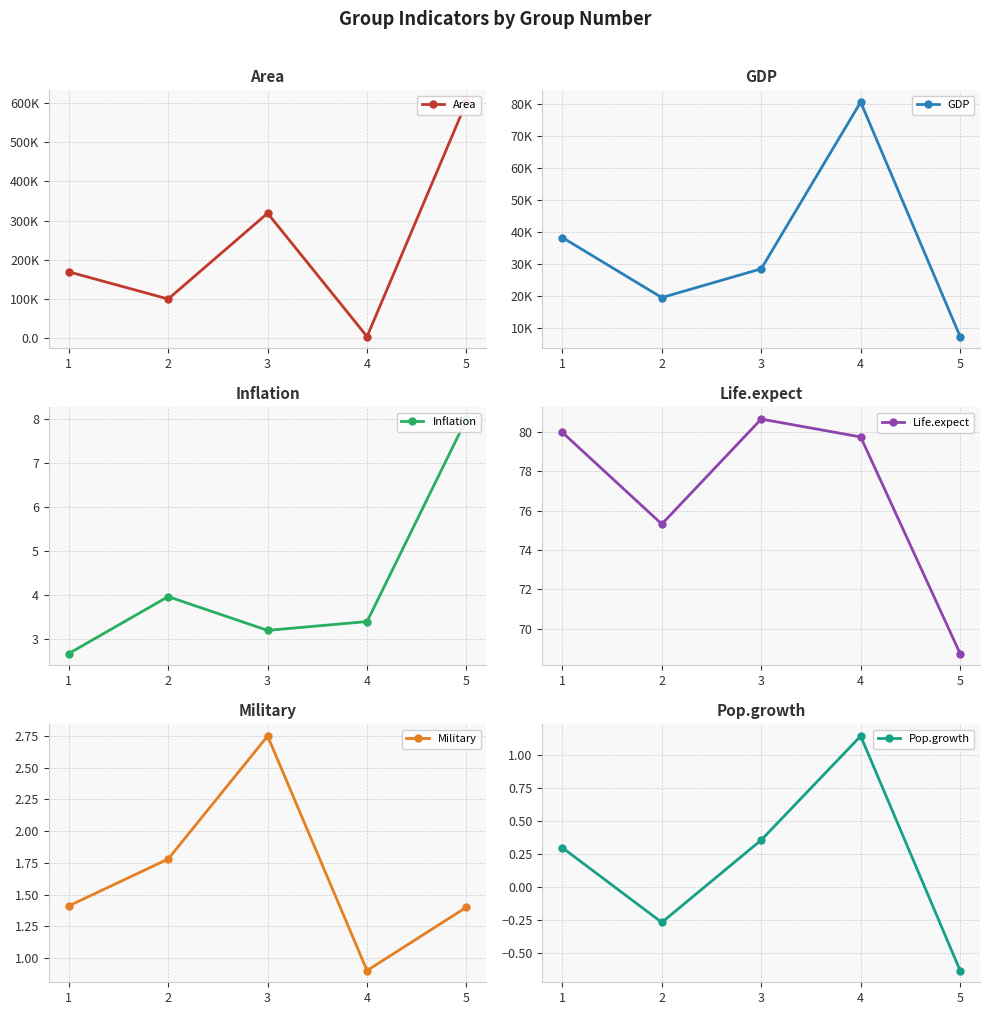

At 2, list the series in order from smallest to largest.

Pop.growth, Military, Inflation, Life.expect, GDP, Area